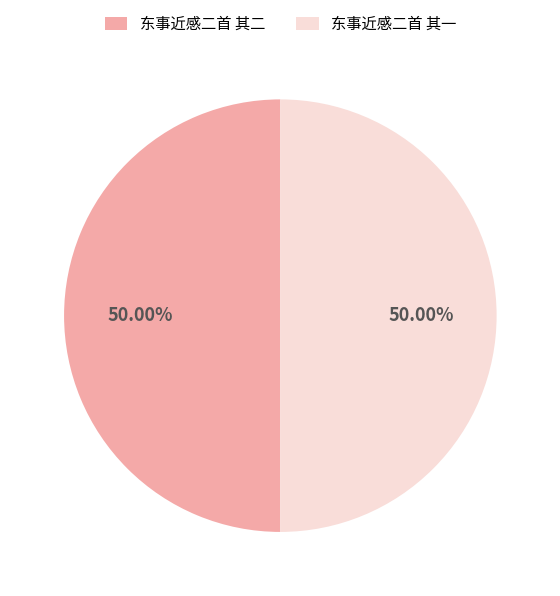

Combined, do 东事近感二首 其二 and 东事近感二首 其一 account for over 50%?

Yes